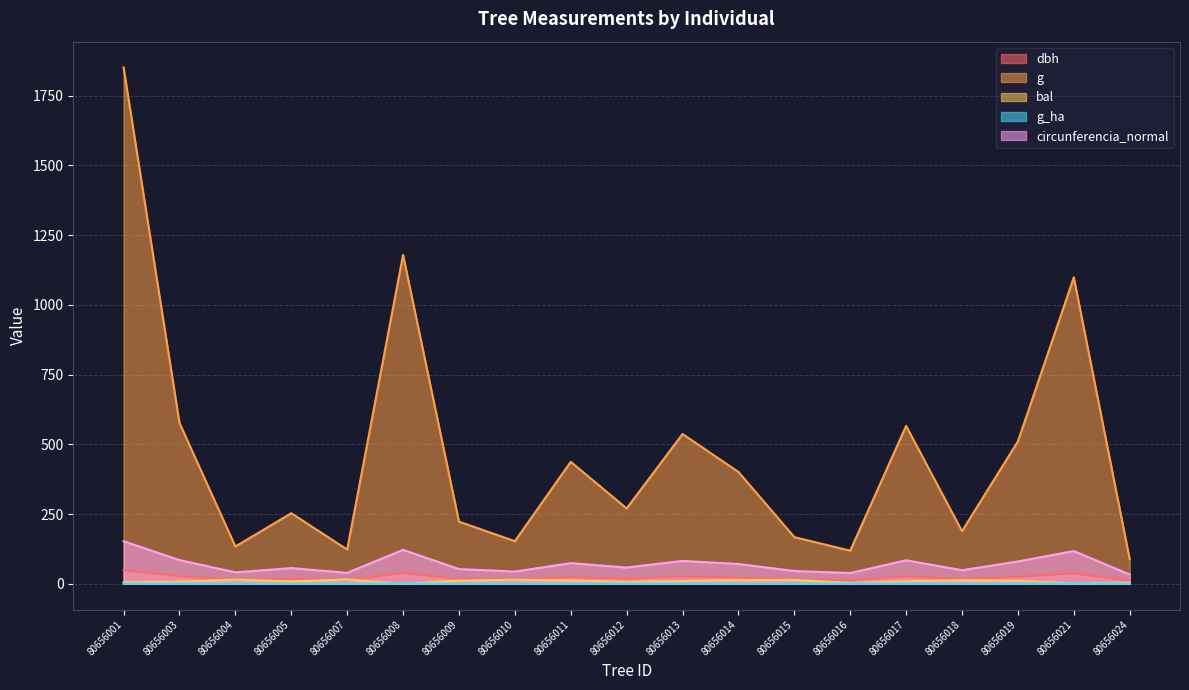

At which category is the sum across all series the highest?

80656001